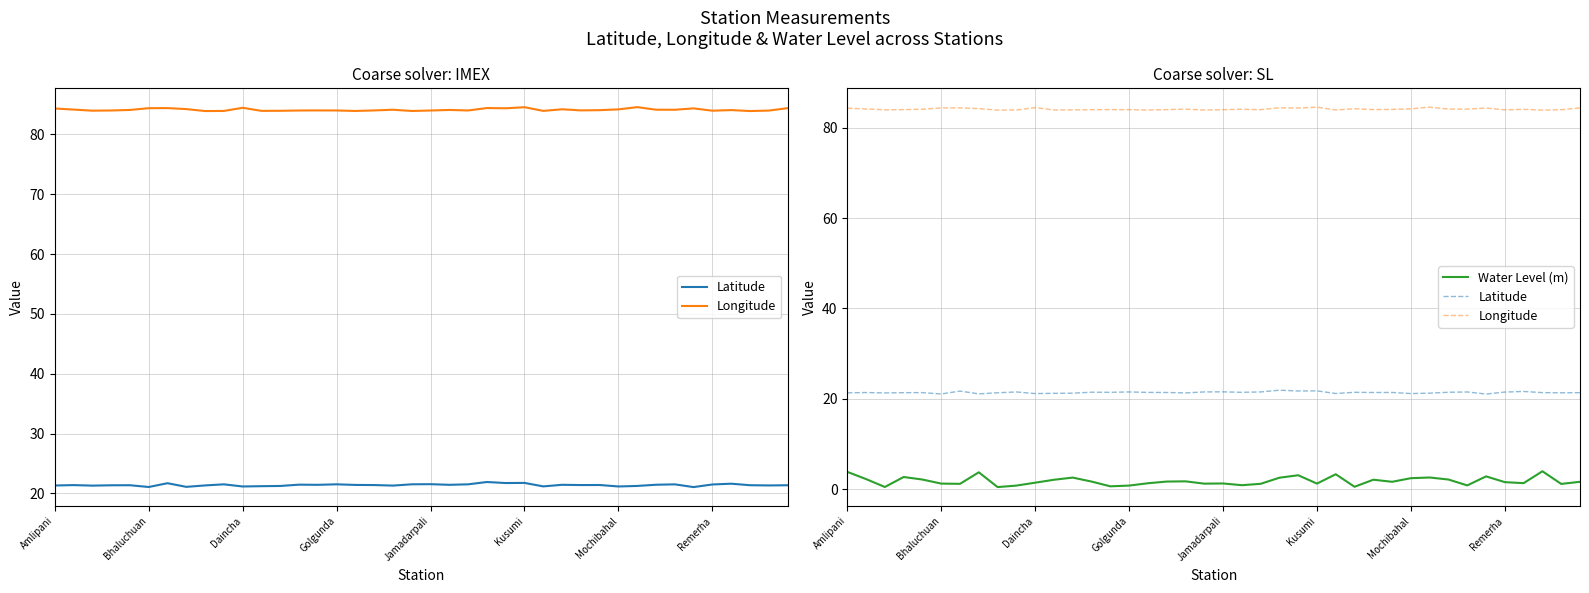

At 9, list the series in order from largest to smallest.

Longitude, Latitude, Water Level (m)